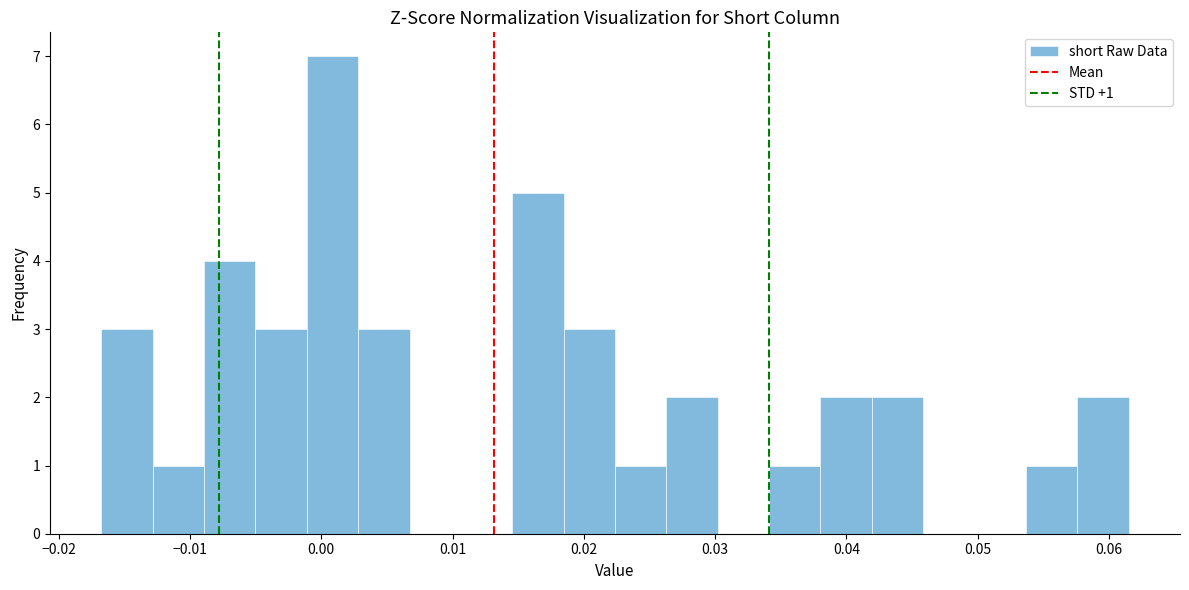

Read against the x-axis, roughly where is the centre of the tallest bar?

0.001